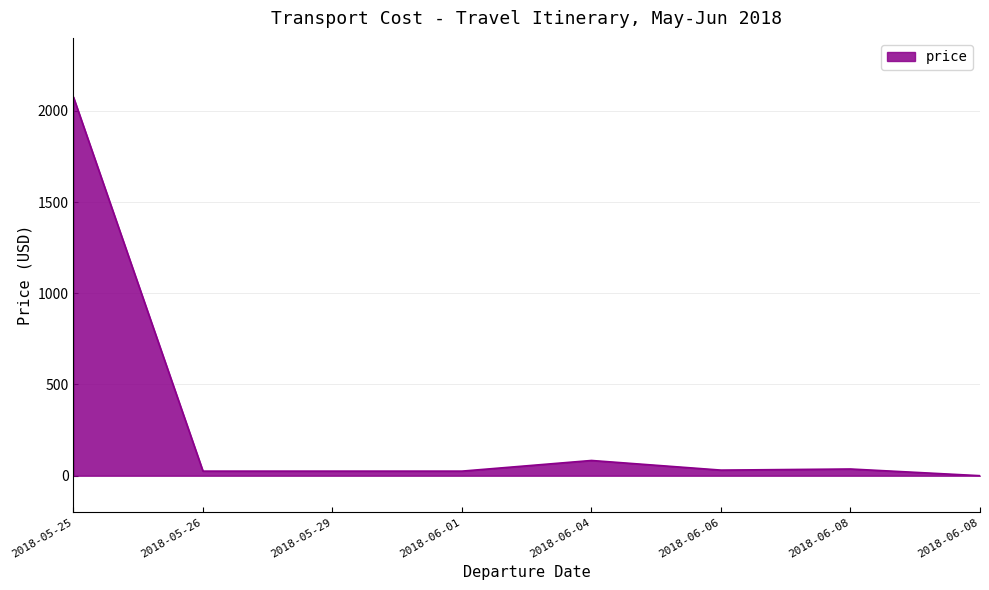

Does the chart have visible grid lines?

Yes